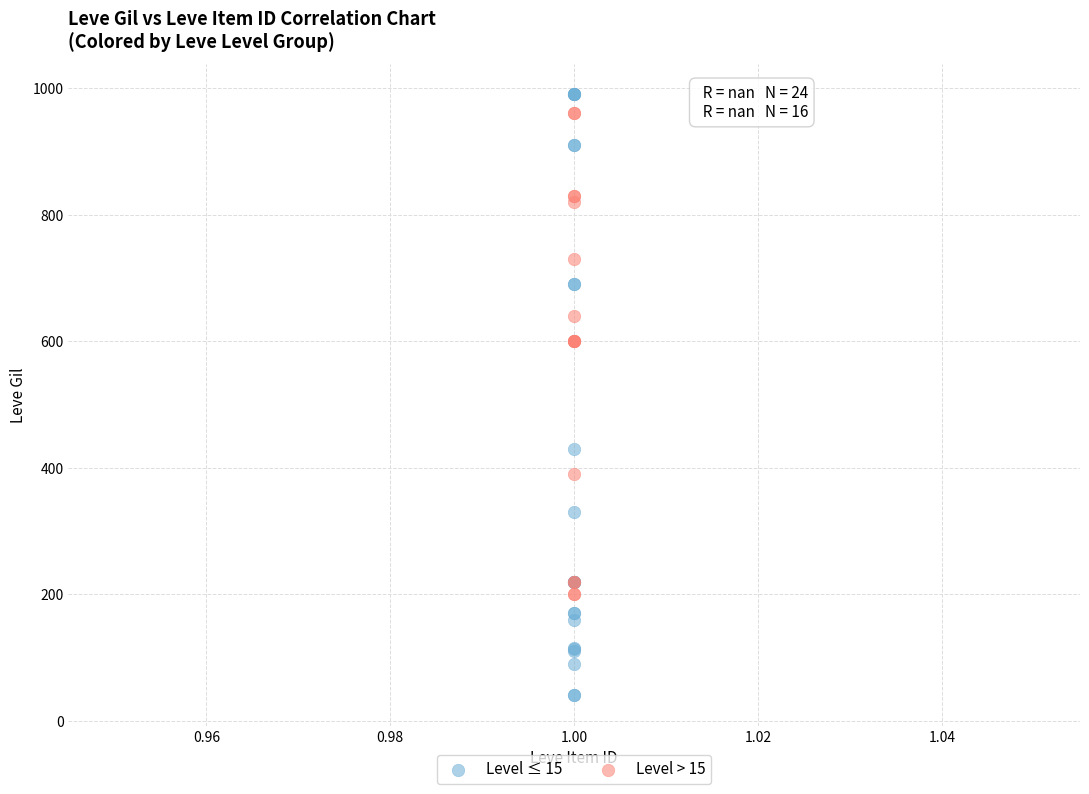

Which series has the widest spread of Y values?

Level ≤ 15